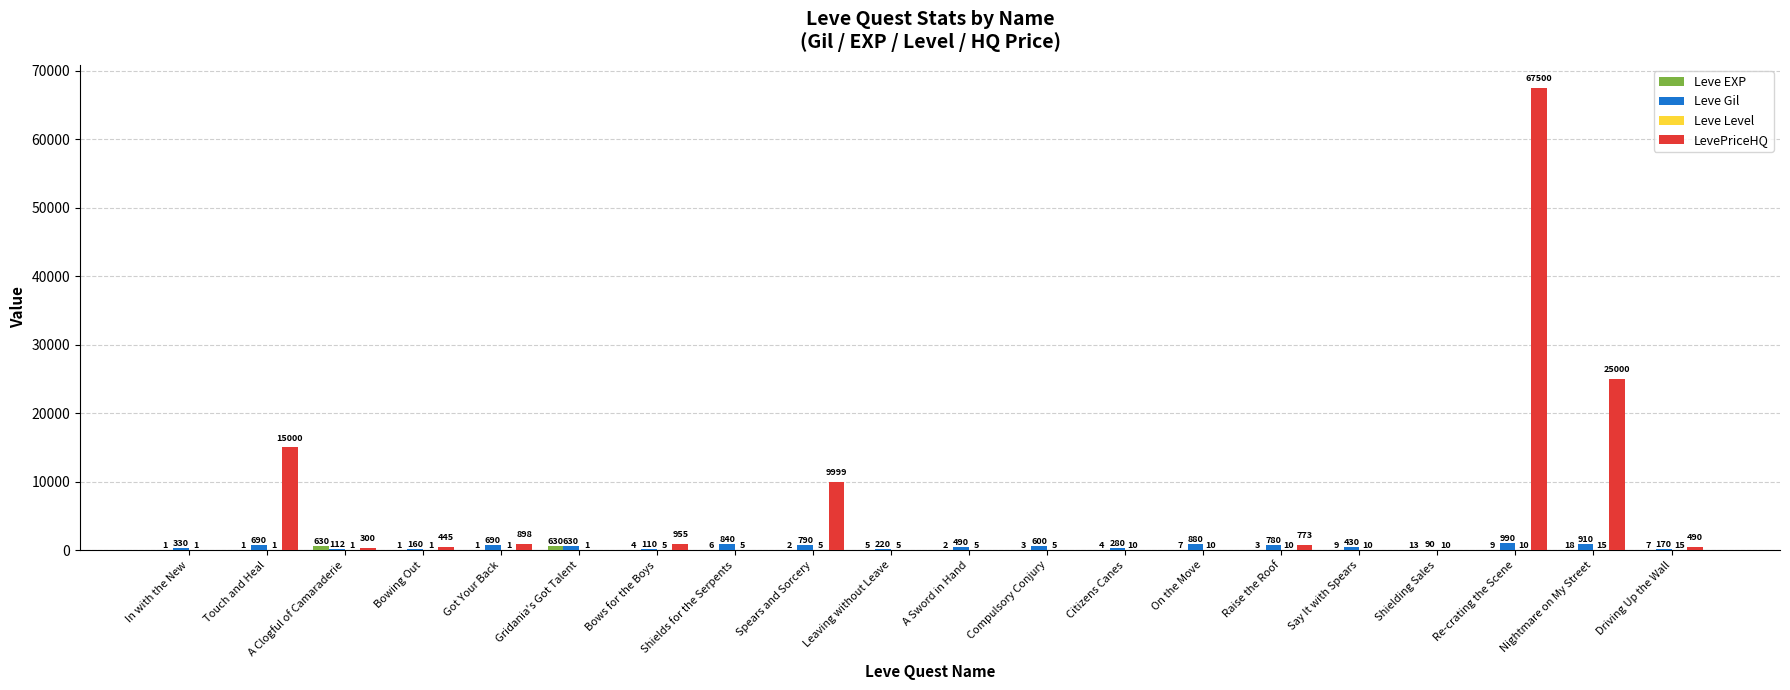

Which series changed the most between Got Your Back and Nightmare on My Street?

LevePriceHQ